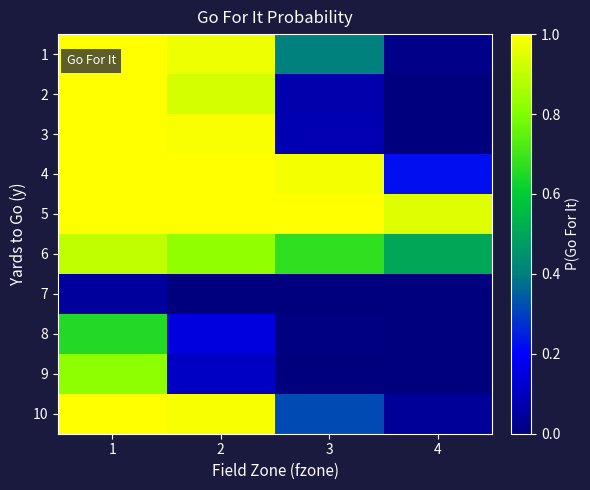

At how many categories does at least one series exceed 0?

4